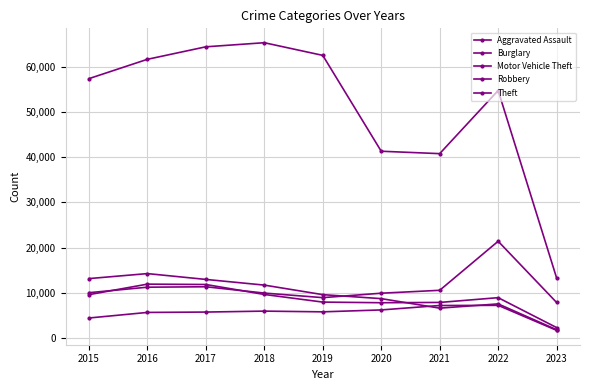

How many lines are shown in the chart?

5